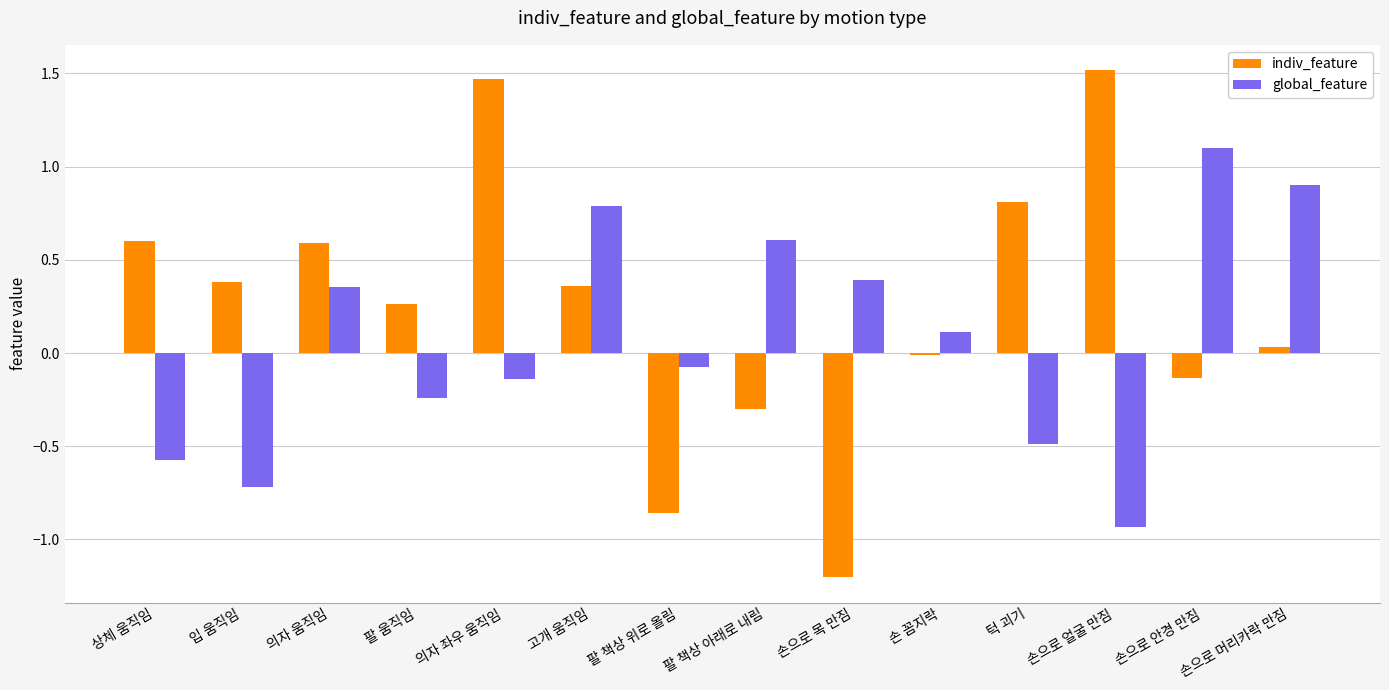

Between 고개 움직임 and 손으로 목 만짐, which series saw the biggest shift?

indiv_feature